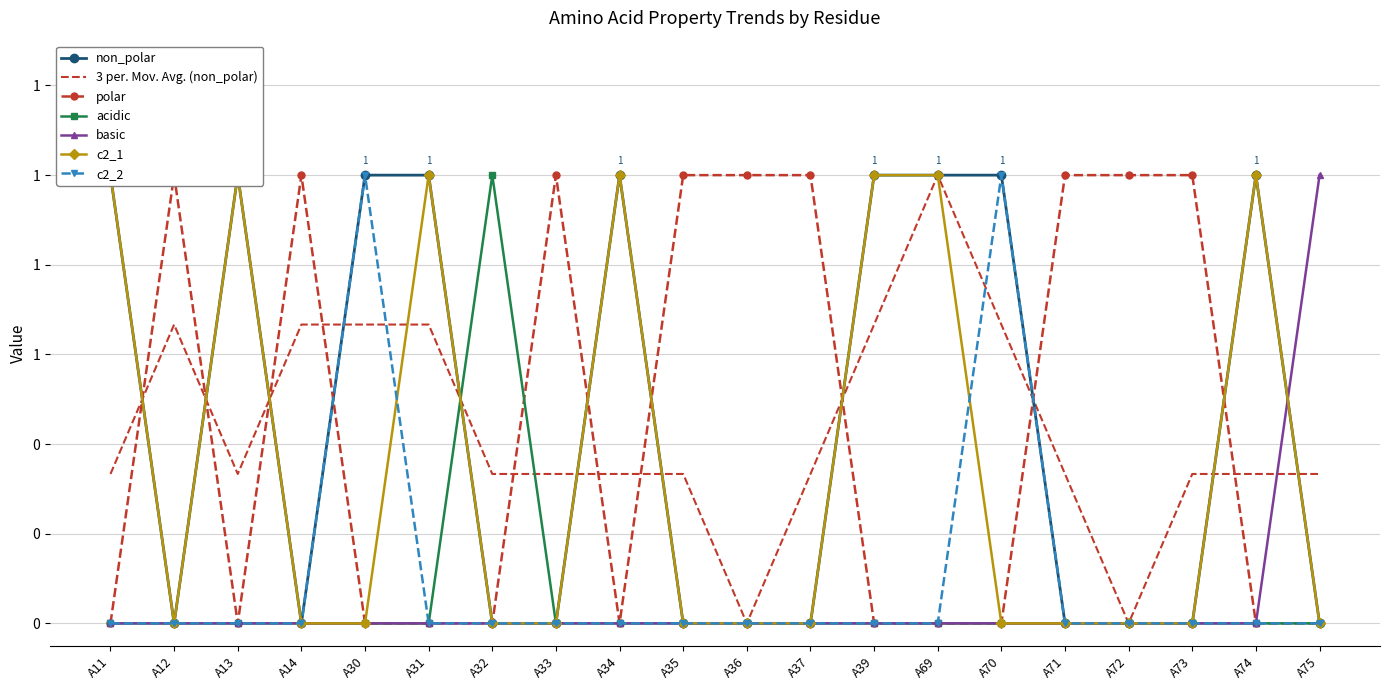

At A37, list the series in order from largest to smallest.

polar, non_polar, acidic, basic, c2_1, c2_2